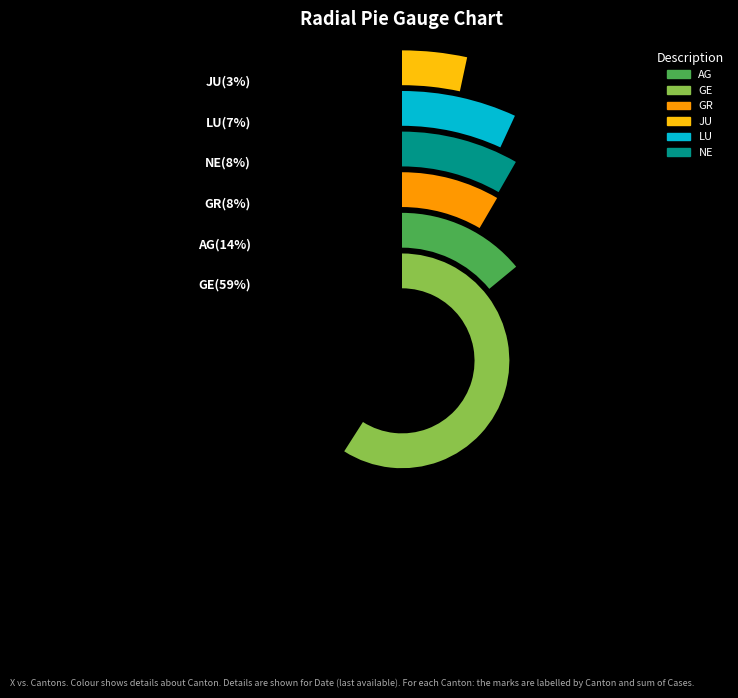

Which slice is the largest?

GE